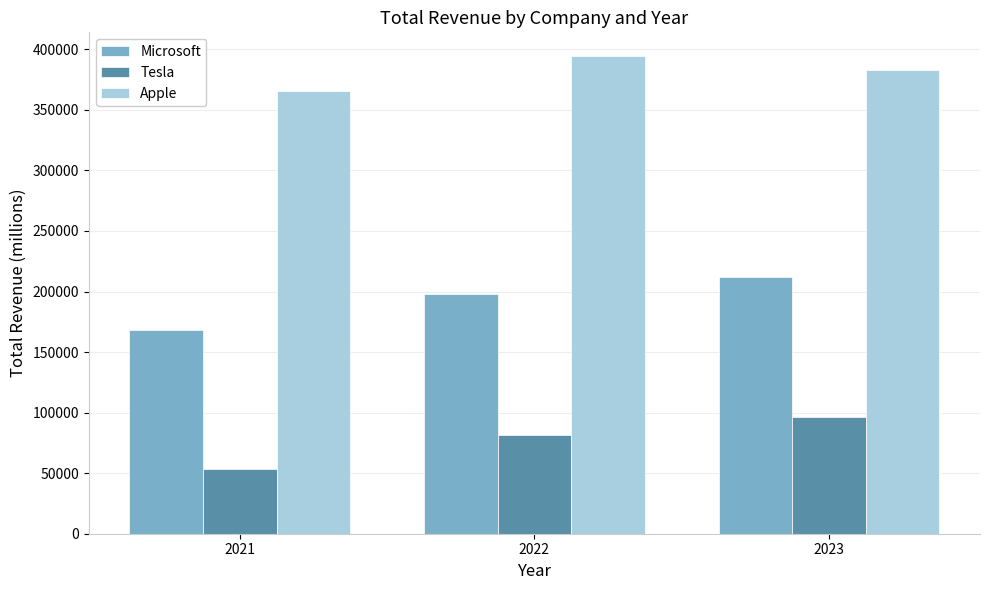

Does the chart contain any negative values?

No